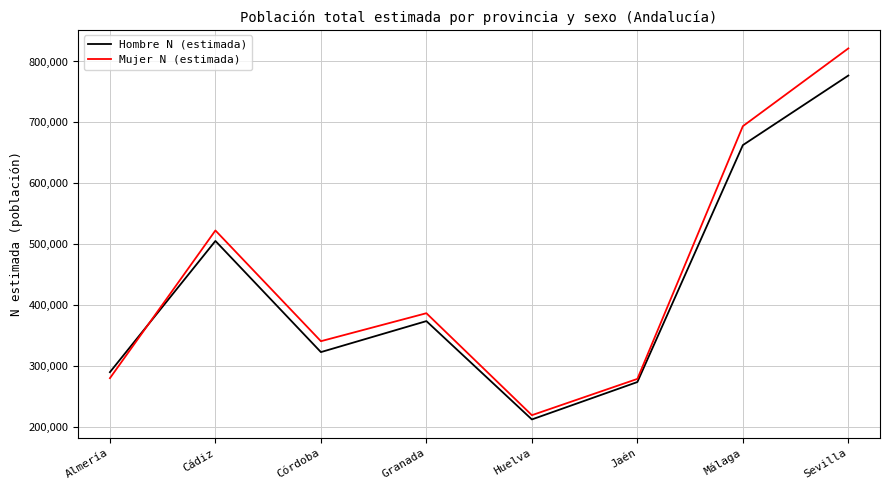

What position from the left is Sevilla?

8